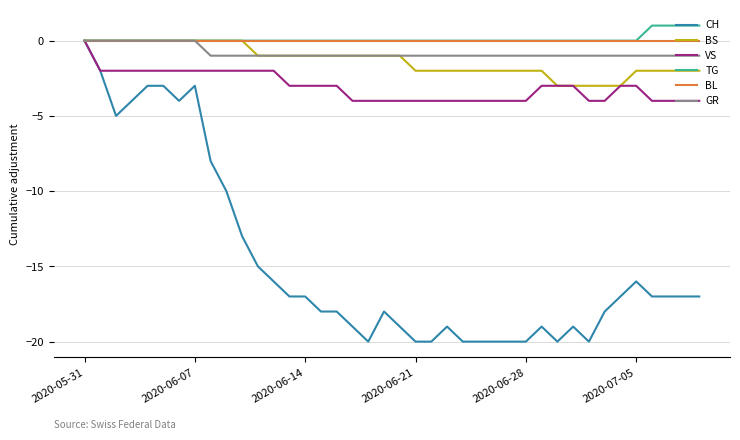

At how many categories does at least one series exceed -10?

40